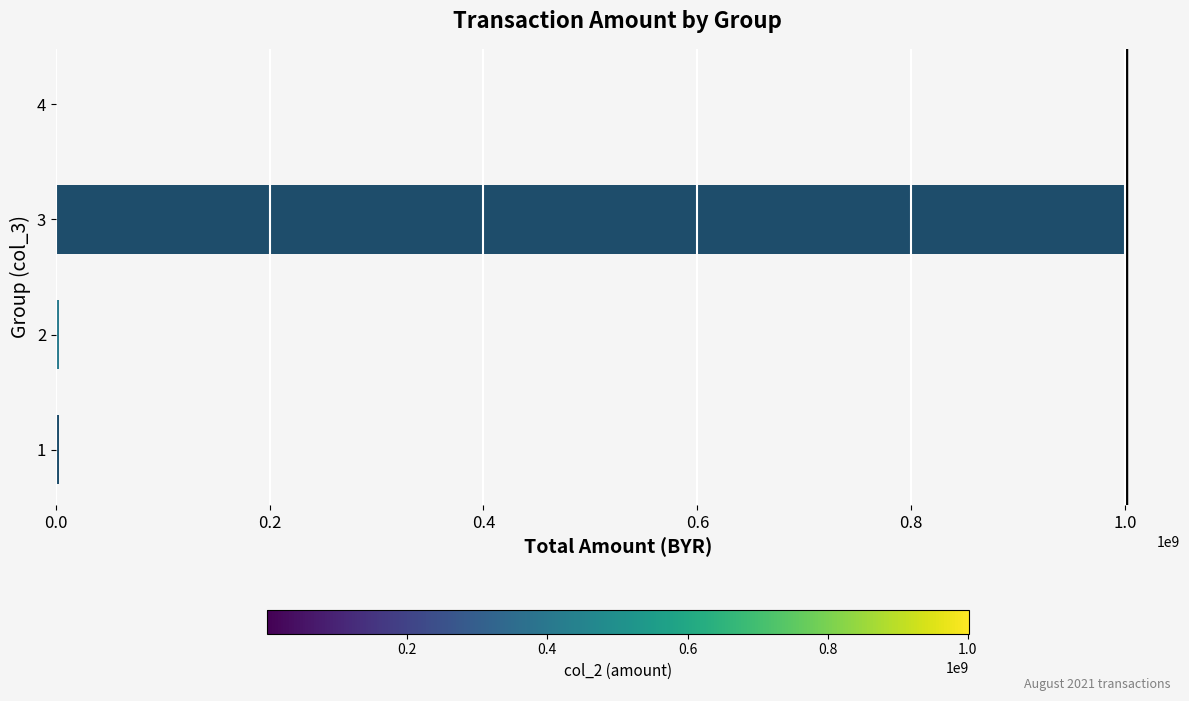

Which category has the highest value across all series?

3